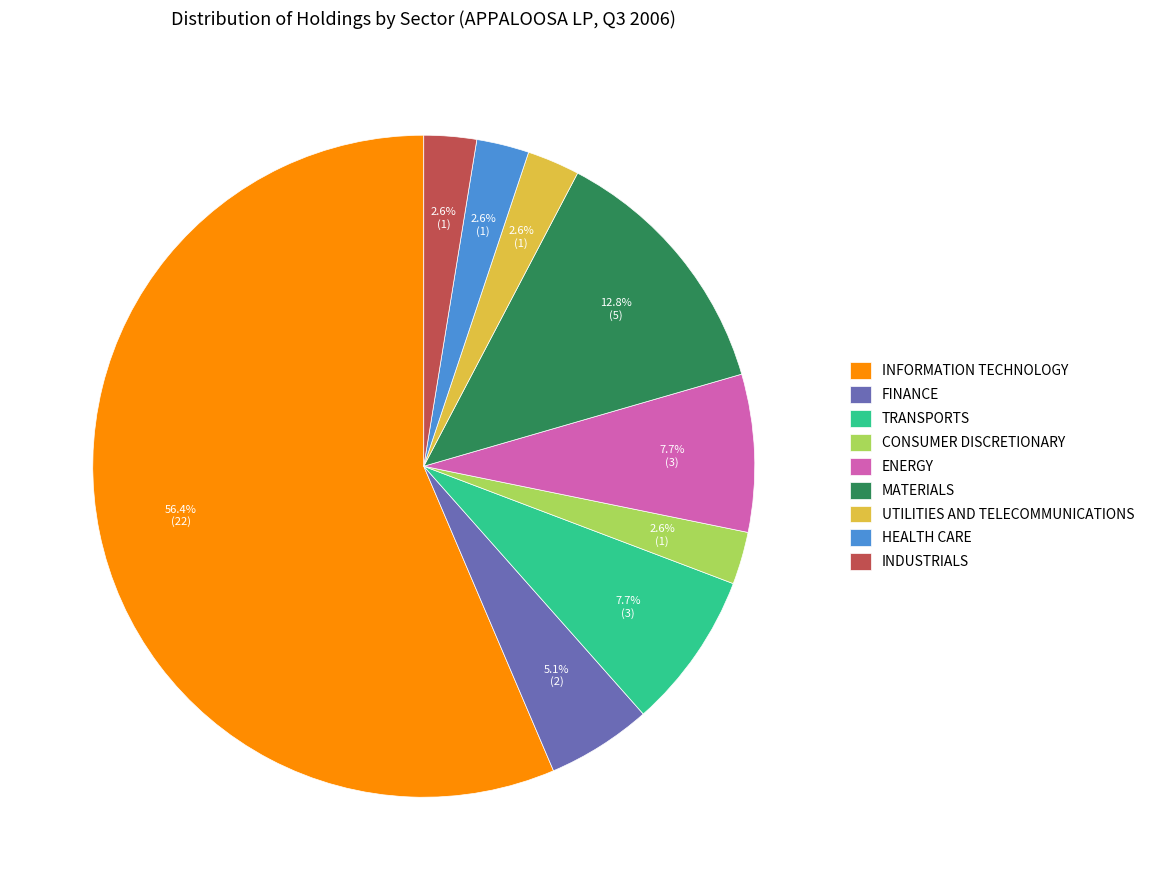

To the nearest percent, what is the combined percentage of TRANSPORTS and CONSUMER DISCRETIONARY?

10%